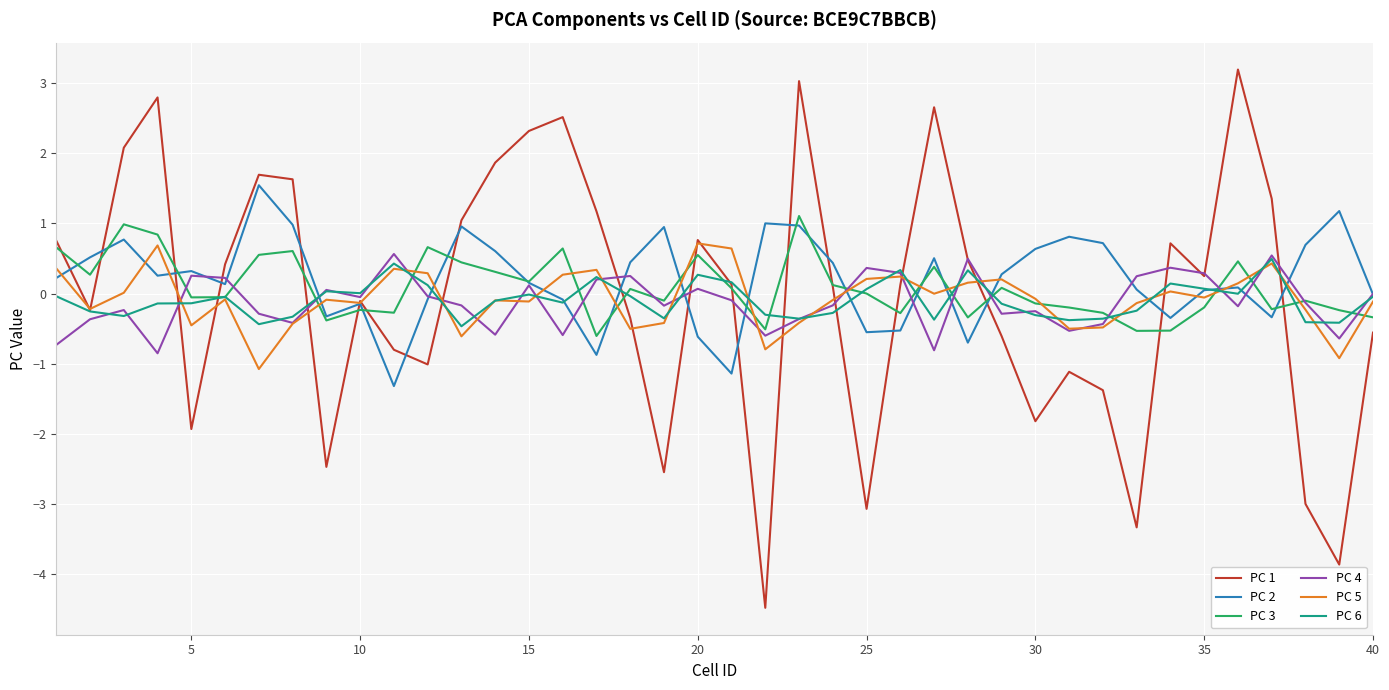

Which series has the widest spread of values?

PC 1